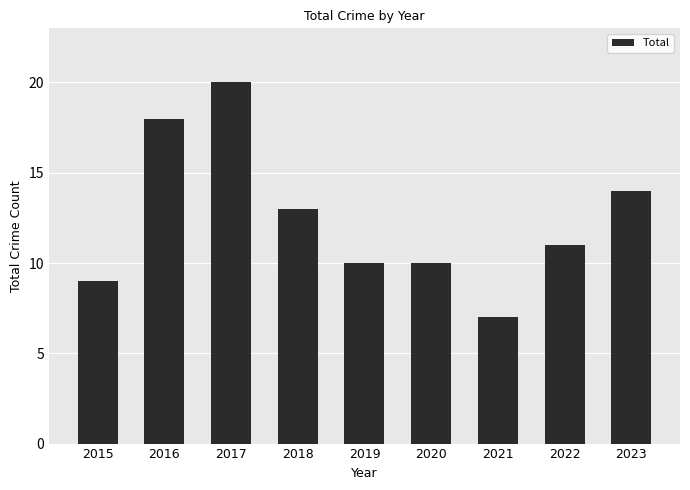

What is the approximate value at 2015, to the nearest 5?

10